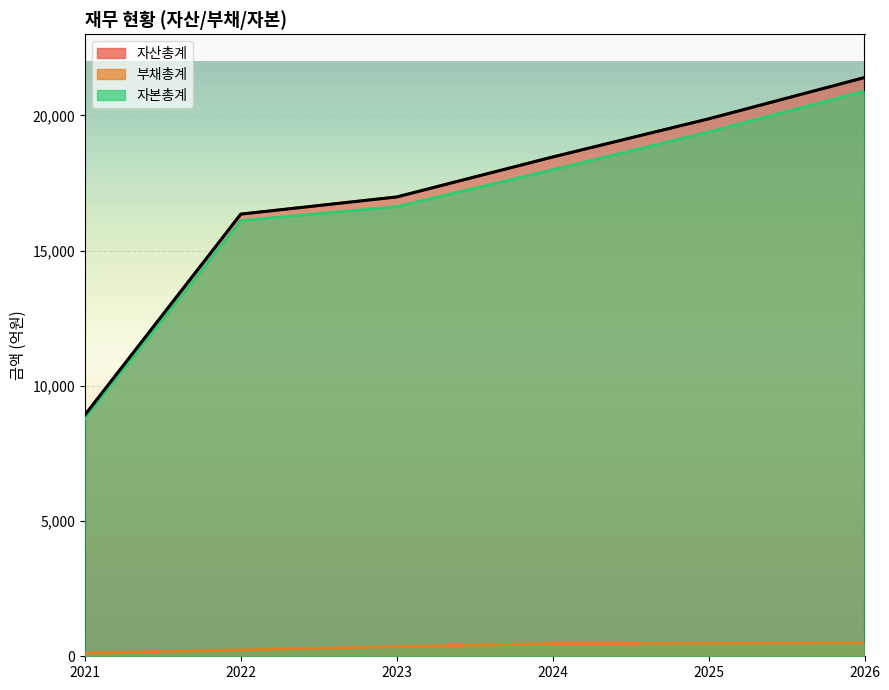

Is the value of 자본총계 at 2022 greater than the value of 자산총계 at 2025?

No